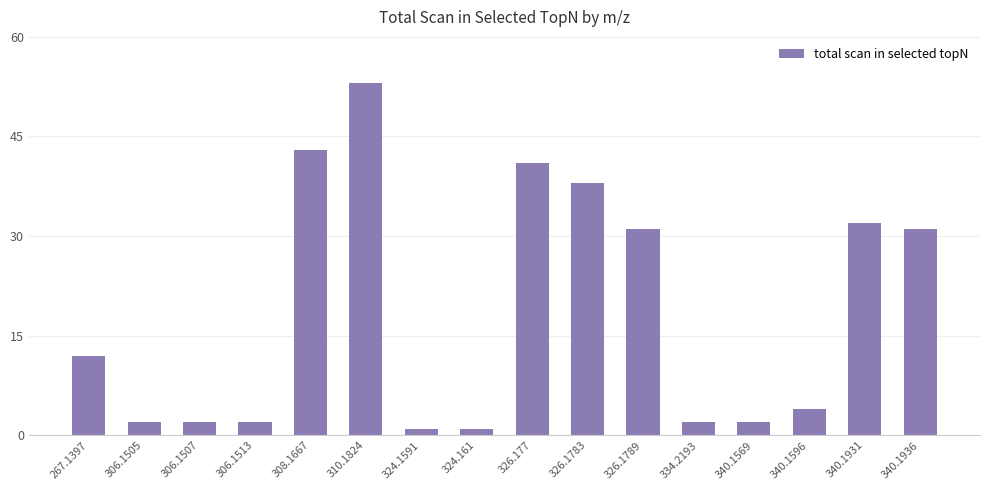

What is the label of the 1st bar from the right?

340.1936